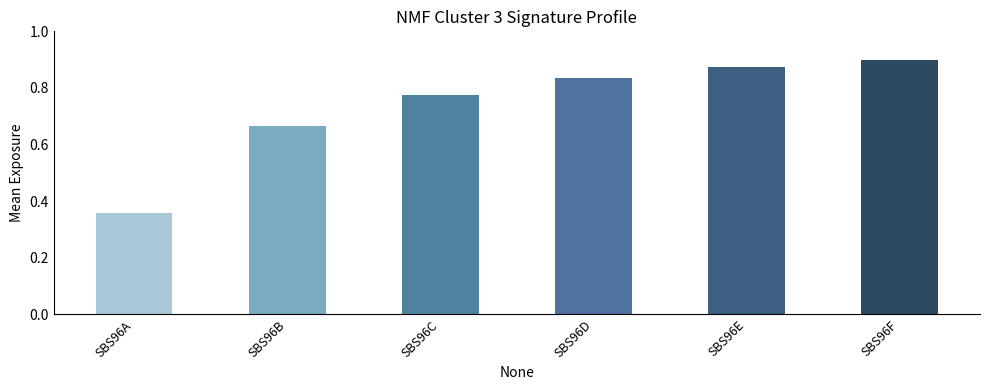

Reading left to right, list all the values displayed in this chart.

SBS96A=0.4	SBS96B=0.7	SBS96C=0.8	SBS96D=0.8	SBS96E=0.9	SBS96F=0.9